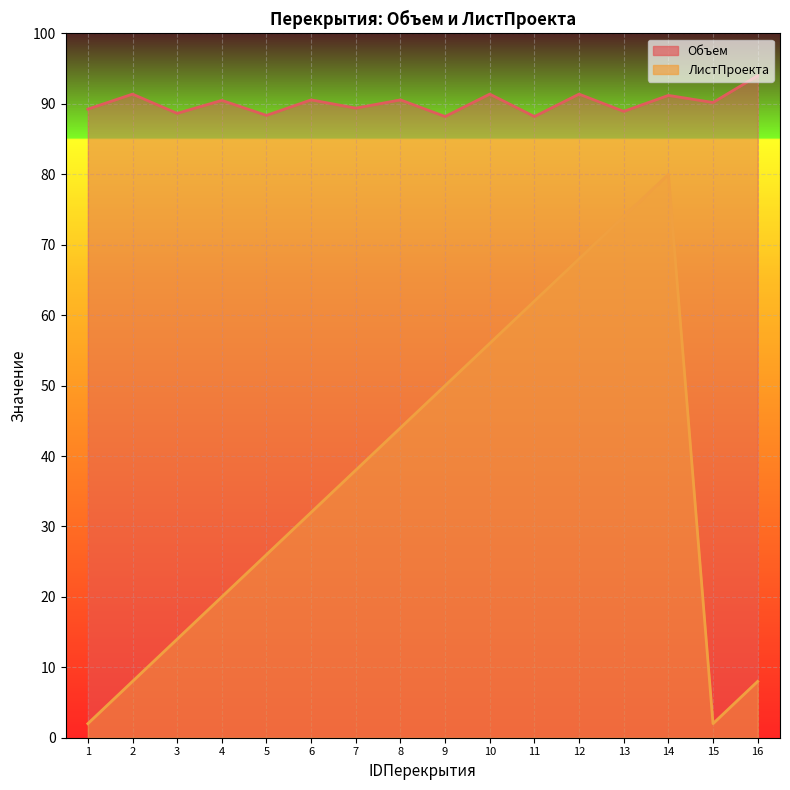

Which series has the largest total across all categories?

Объем